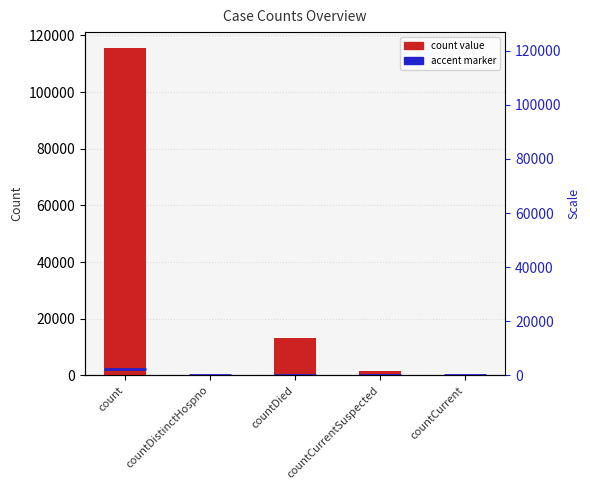

What is the maximum value shown in the chart?

115379